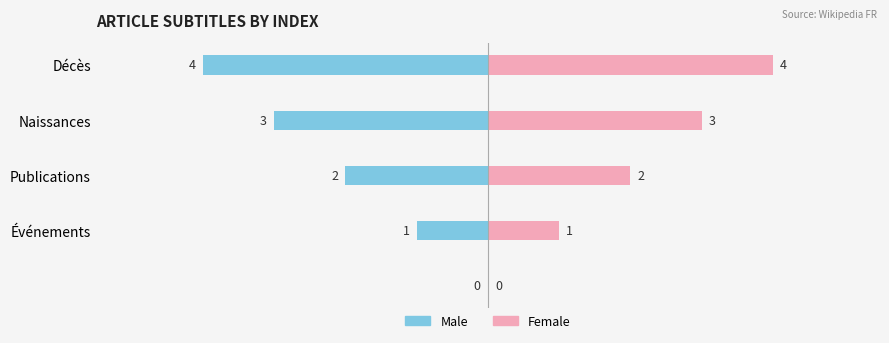

What are all the series names shown in the legend?

Male, Female